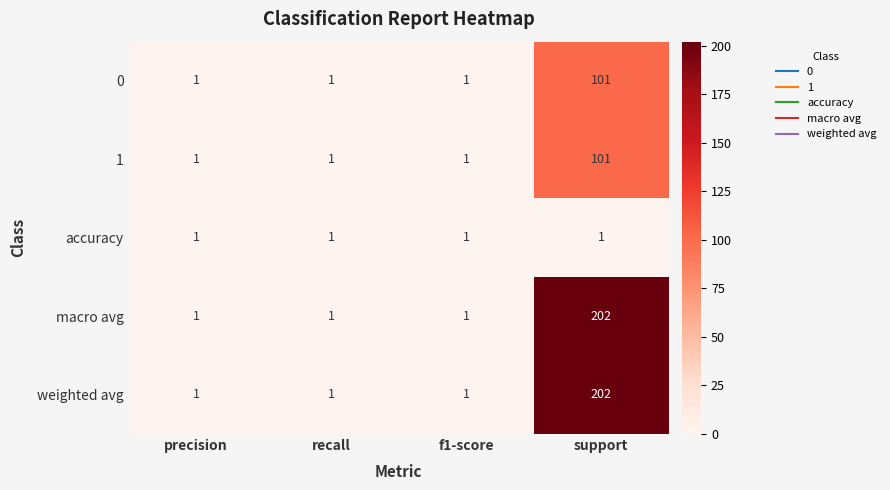

What is the difference between the 1 values at support and f1-score?

100